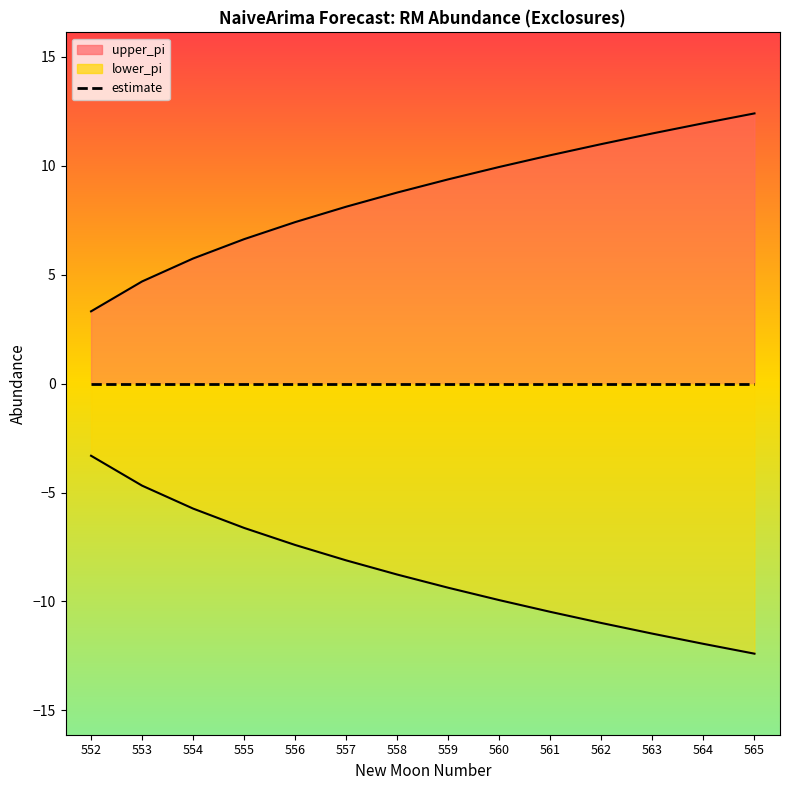

Reading left to right, list all the values displayed in this chart.

upper_pi line: 3.3	4.7	5.7	6.6	7.4	8.1	8.8	9.4	9.9	10.5	11.0	11.5	11.9	12.4
lower_pi line: -3.3	-4.7	-5.7	-6.6	-7.4	-8.1	-8.8	-9.4	-9.9	-10.5	-11.0	-11.5	-11.9	-12.4
estimate: 0.0	0.0	0.0	0.0	0.0	0.0	0.0	0.0	0.0	0.0	0.0	0.0	0.0	0.0